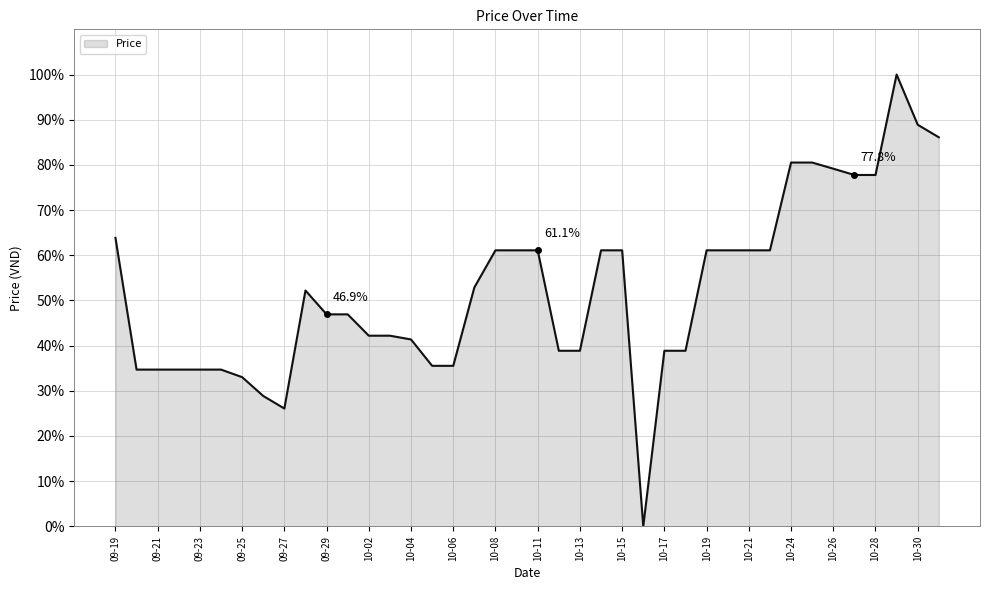

What is the difference between the maximum and minimum values?

100.0